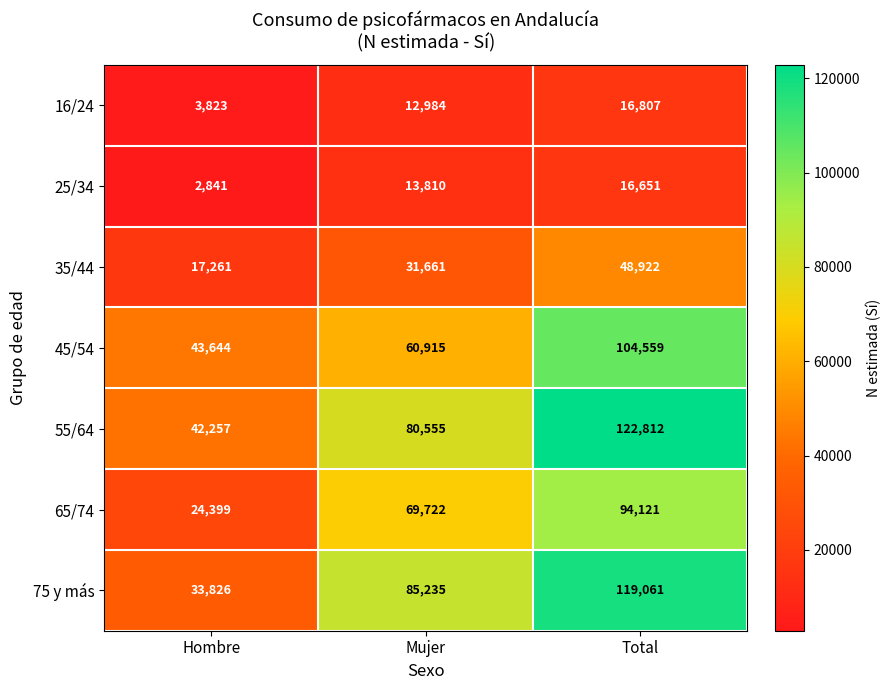

What is the maximum value shown in the chart?

122812